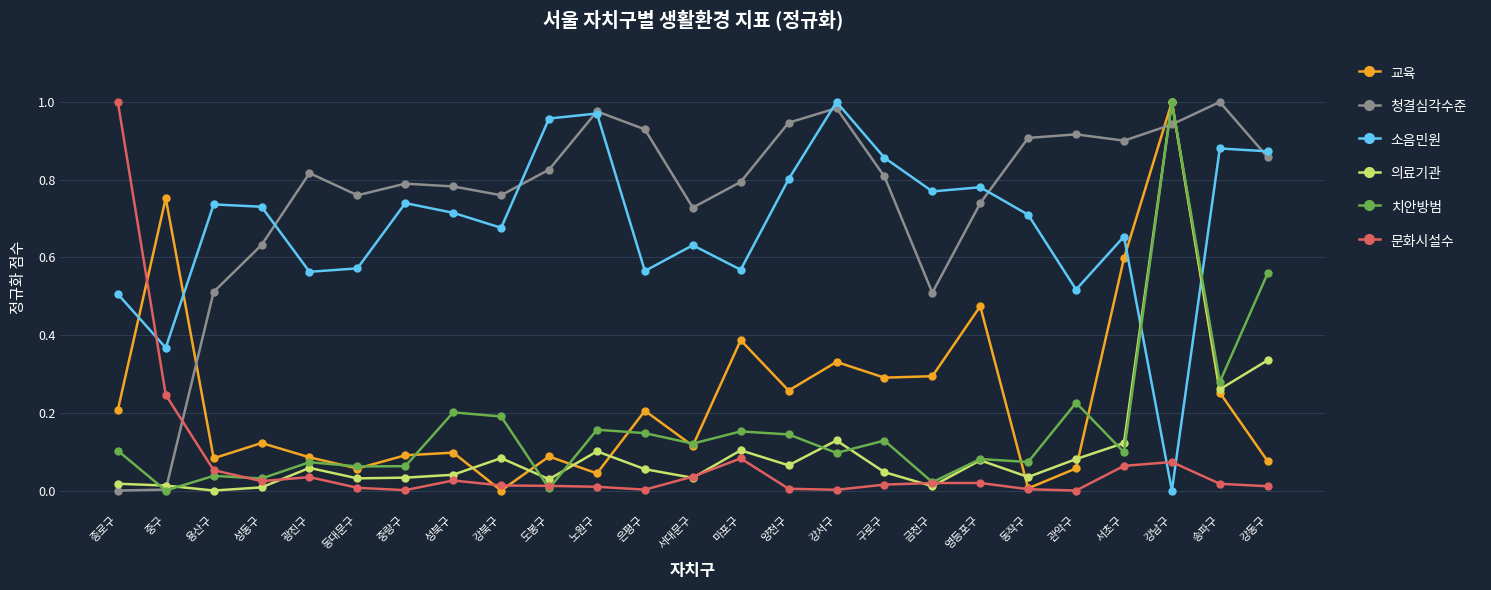

The value of 치안방범 at 성동구 is 0.0. True or false?

True